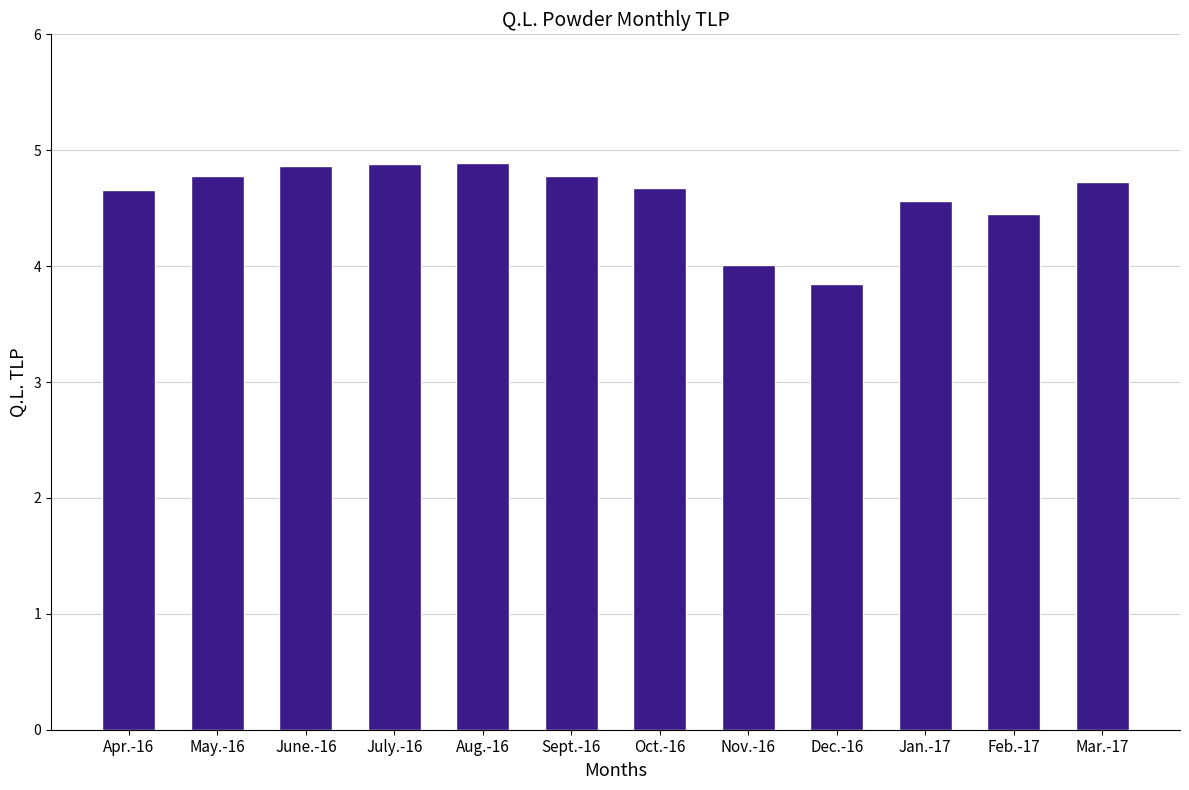

Does the chart contain any negative values?

No